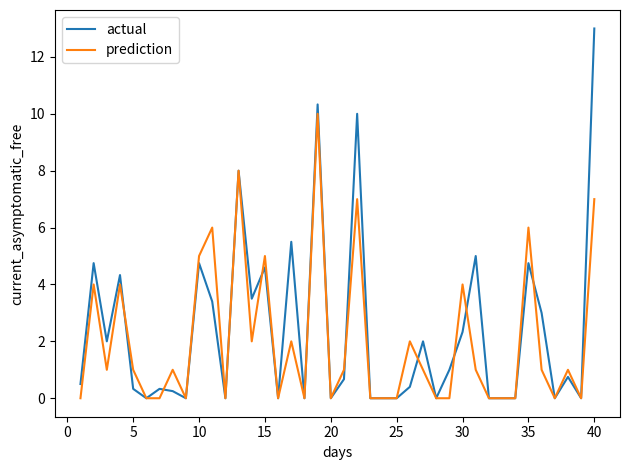

Which series has the widest spread of values?

actual